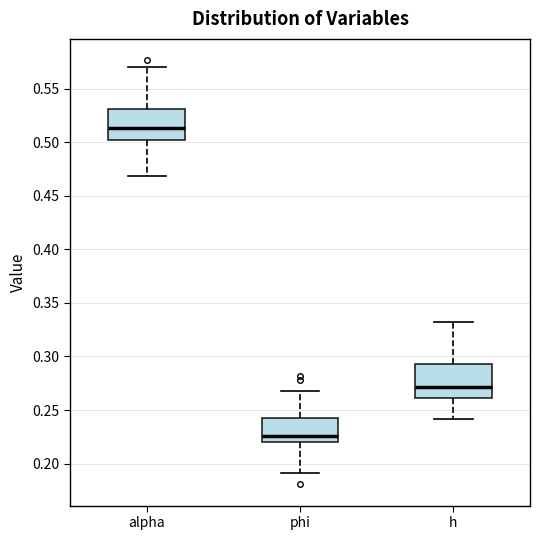

Reading left to right, transcribe this box plot: for each box, give where its median line is, the range the box spans, and where its two whiskers end, as read against the y-axis. The values are not printed on the chart, so give them approximately, as read against the axis.

alpha: median 0.515, box 0.500 to 0.530, whiskers 0.470 to 0.570
phi: median 0.225, box 0.220 to 0.245, whiskers 0.190 to 0.265
h: median 0.270, box 0.260 to 0.295, whiskers 0.240 to 0.330